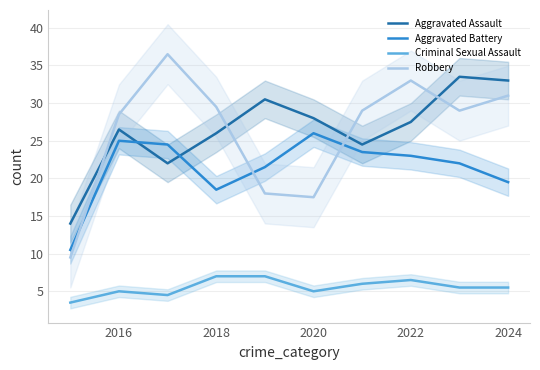

Where is the first local minimum for Aggravated Battery?

2018